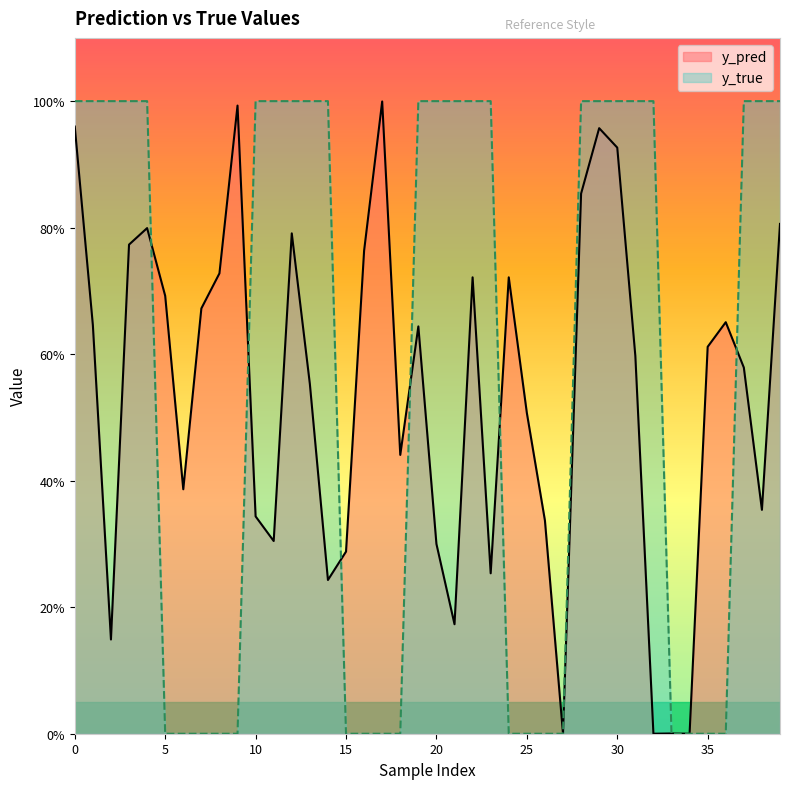

The value of y_pred at 31 is 0.1. True or false?

False